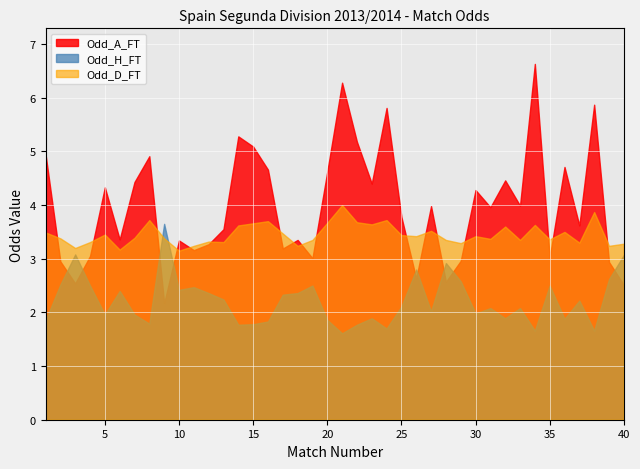

Is it true that Odd_D_FT equals 6.1 at 20?

False